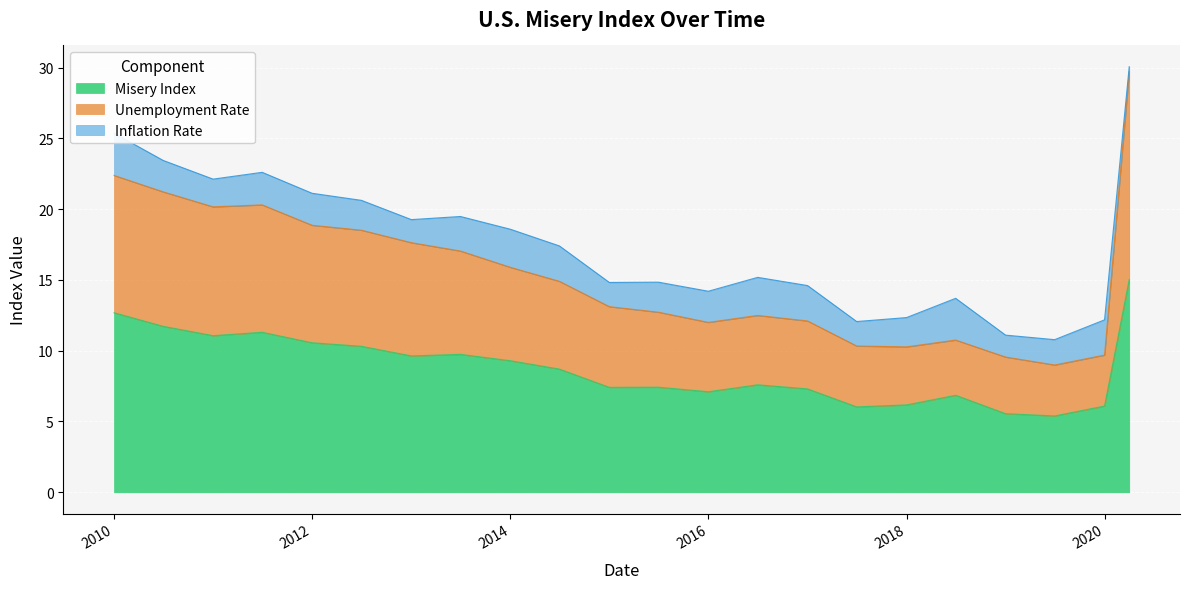

At which category does the chart reach its minimum across all series?

2019-07